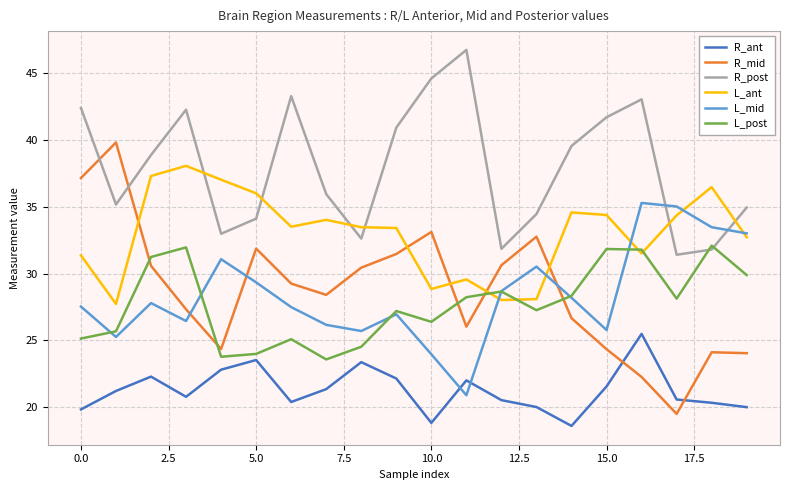

Which series has the widest spread of values?

R_mid